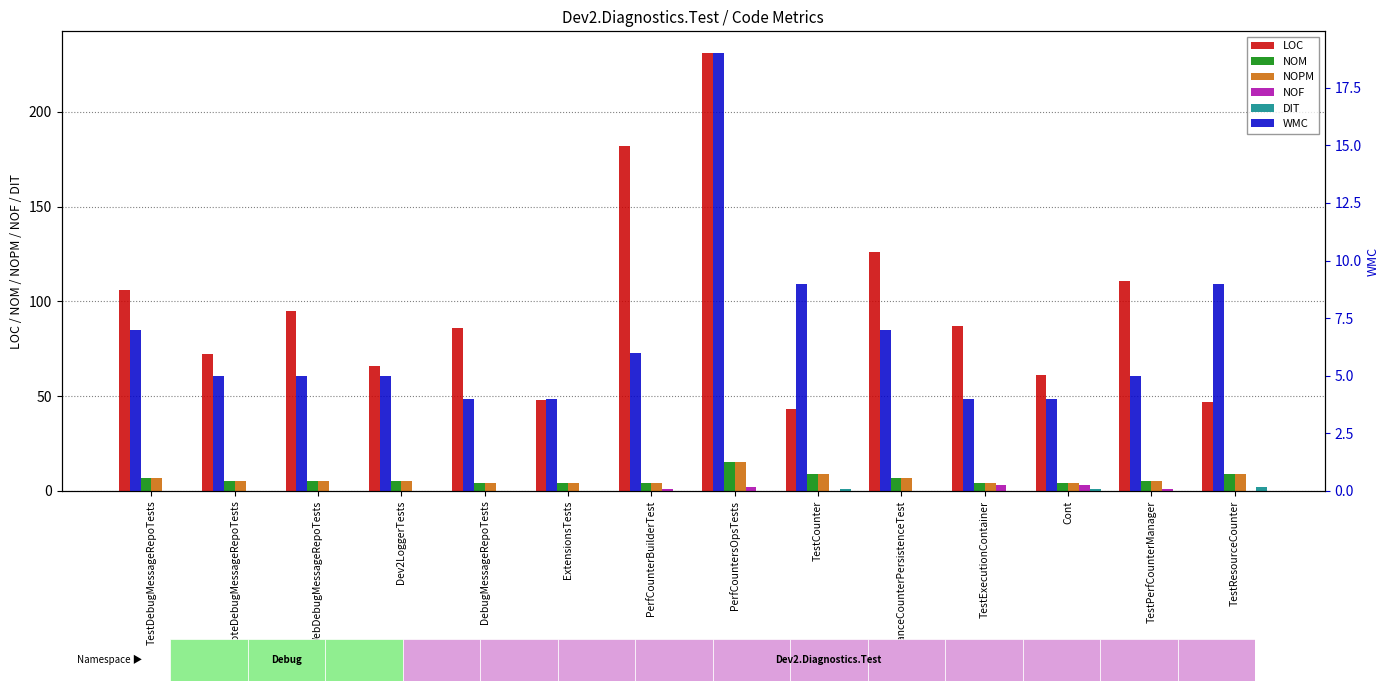

Count the number of categories in the chart.

14